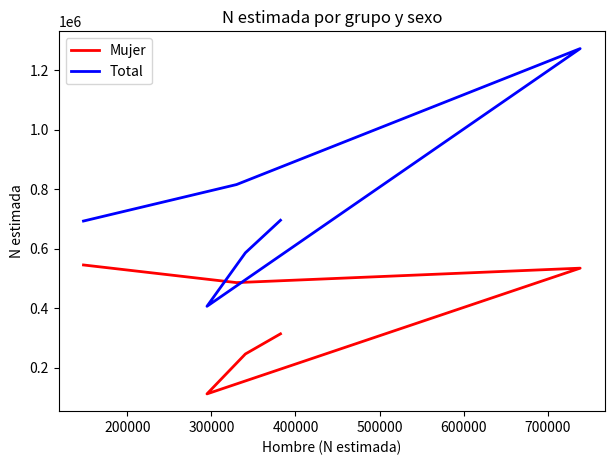

Where is Total nearest to the value 839682?

500000